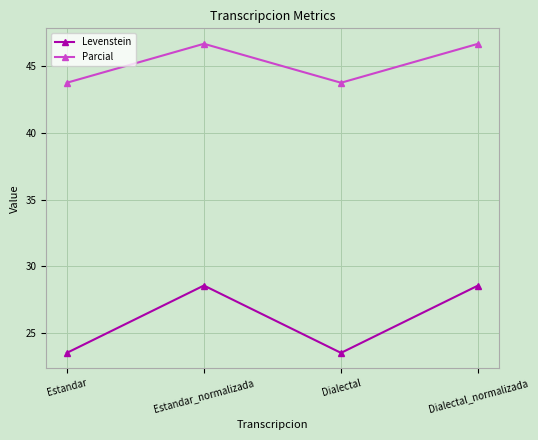

What is the average value of the Levenstein series?

26.1